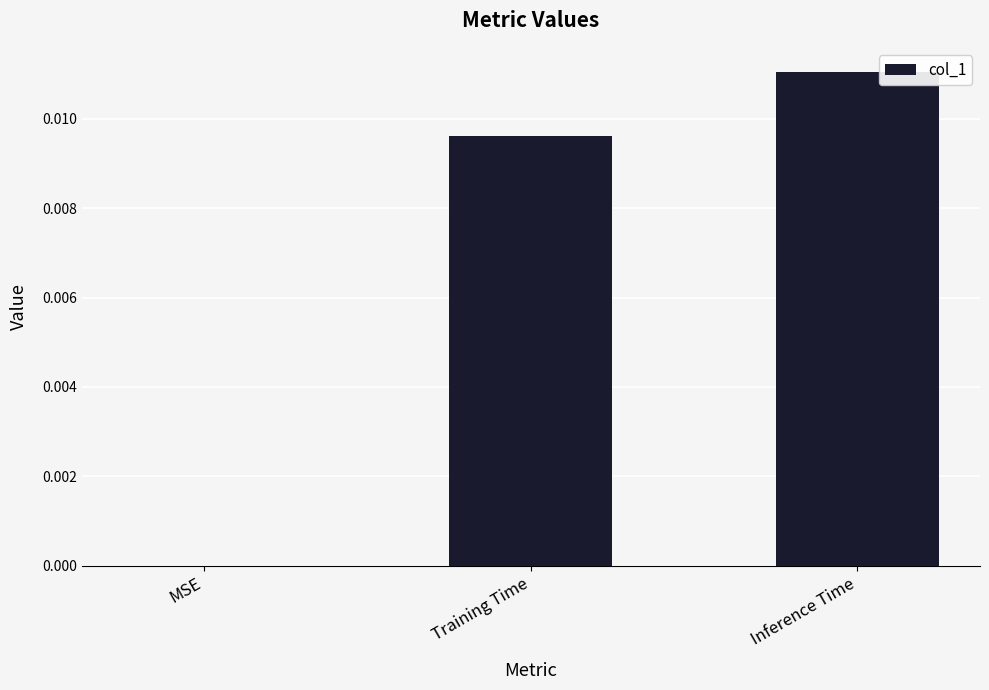

Is it true that the value at Training Time is 0.0?

True